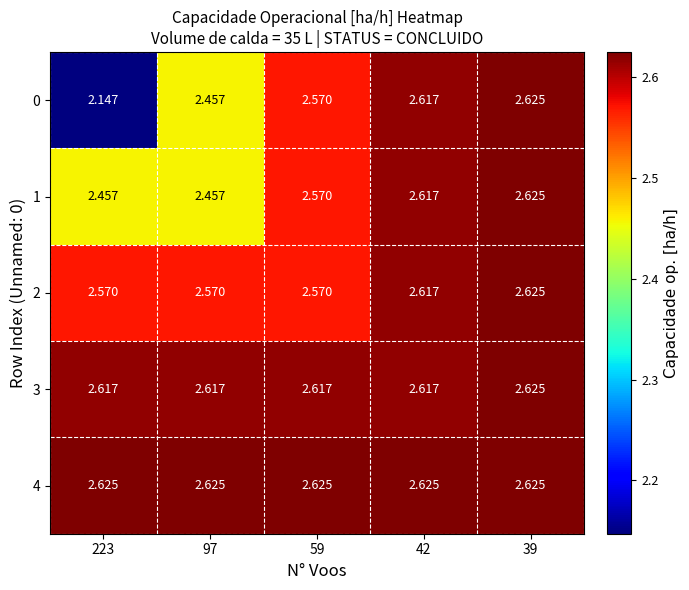

Which series has the largest total across all categories?

4